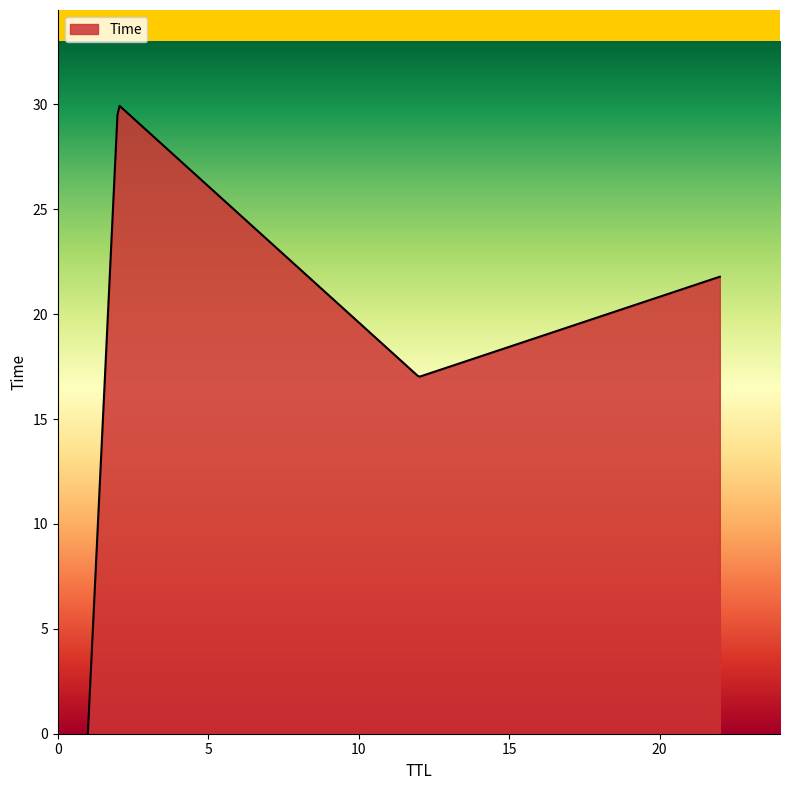

What is the greatest value displayed?

29.9